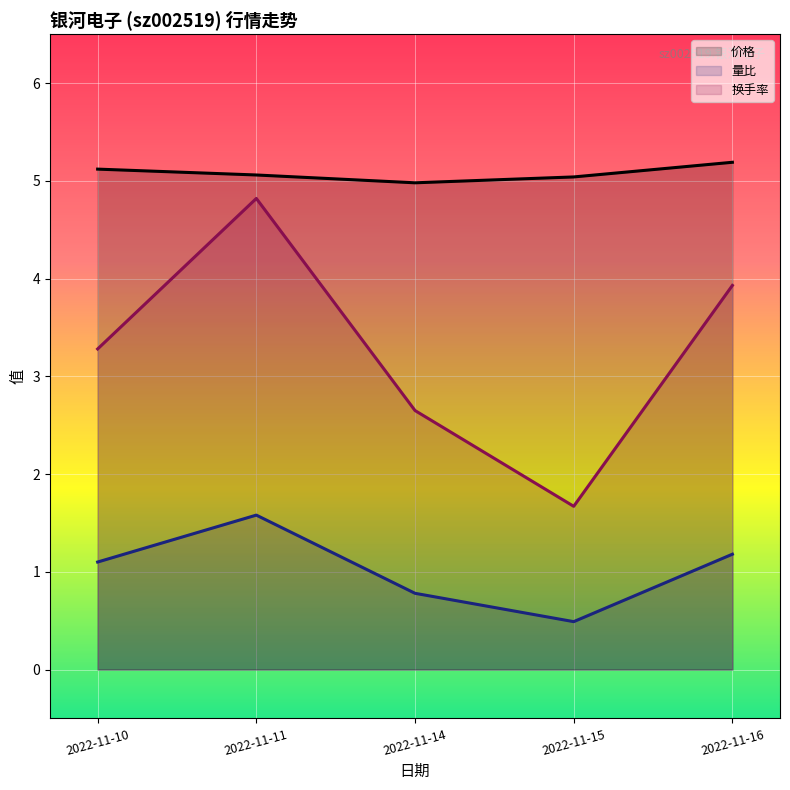

At 2022-11-15, list the series in order from smallest to largest.

量比, 换手率, 价格